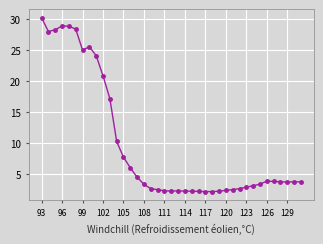

What is the value of the 22nd point from the left?

2.2